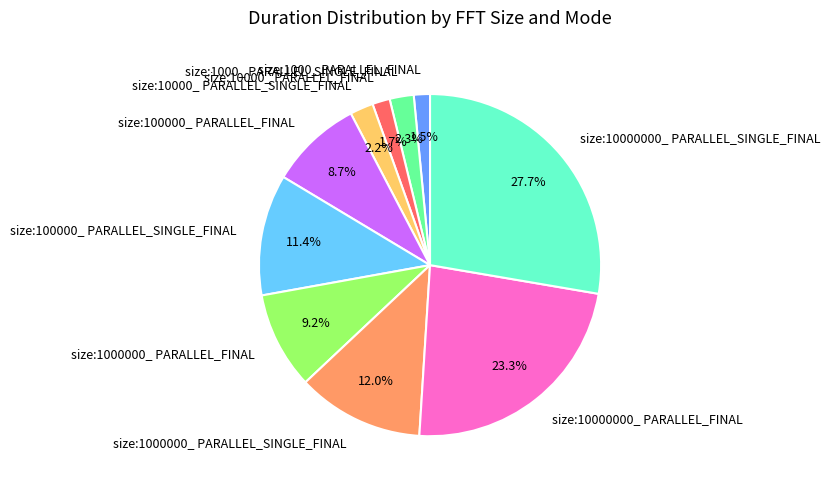

To the nearest percent, what is the combined percentage of size:1000_ PARALLEL_FINAL and size:1000000_ PARALLEL_SINGLE_FINAL?

14%